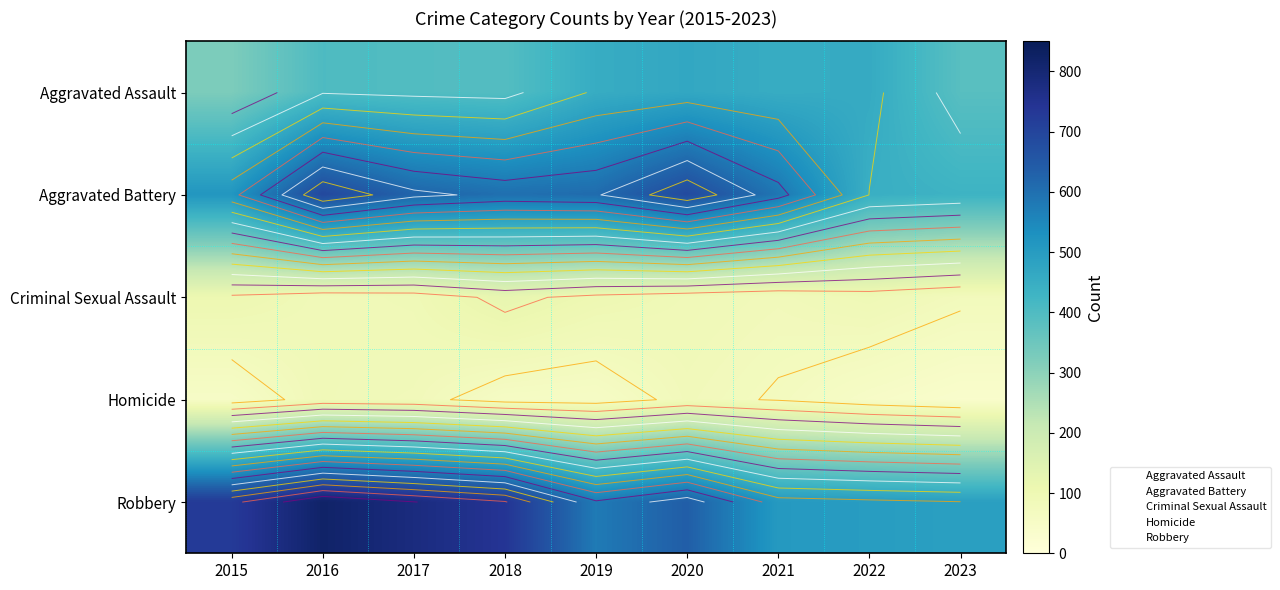

What is the spread (max minus min) of values at 2019?

555